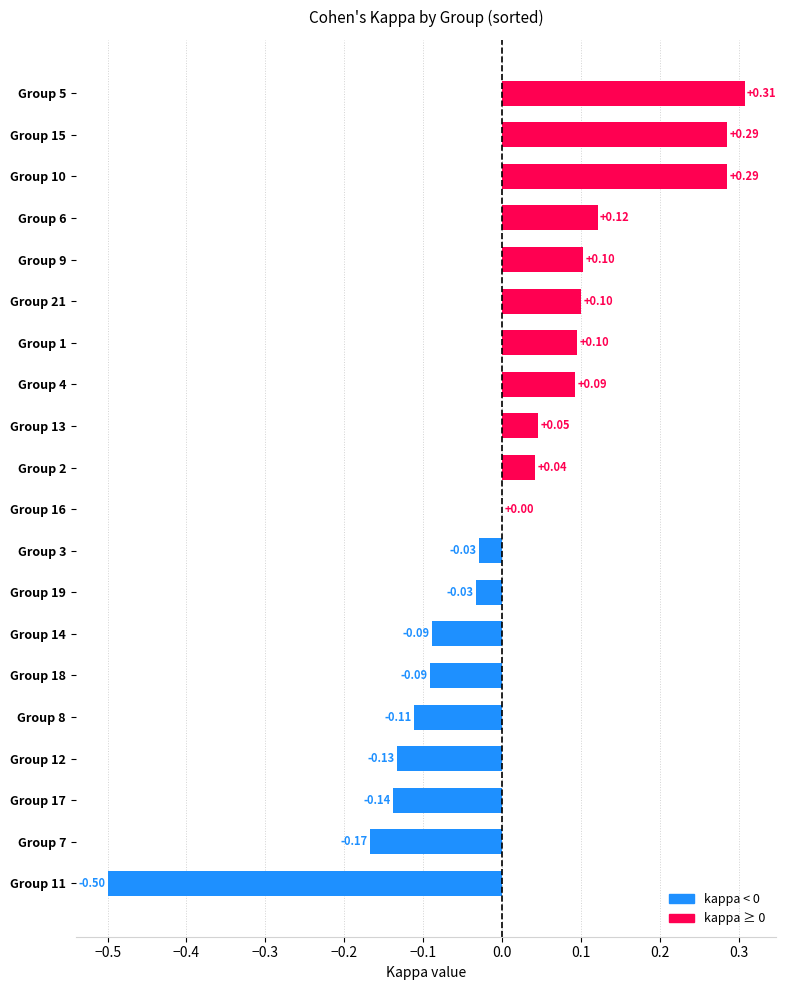

Which has a higher value, Group 18 or Group 13?

Group 13